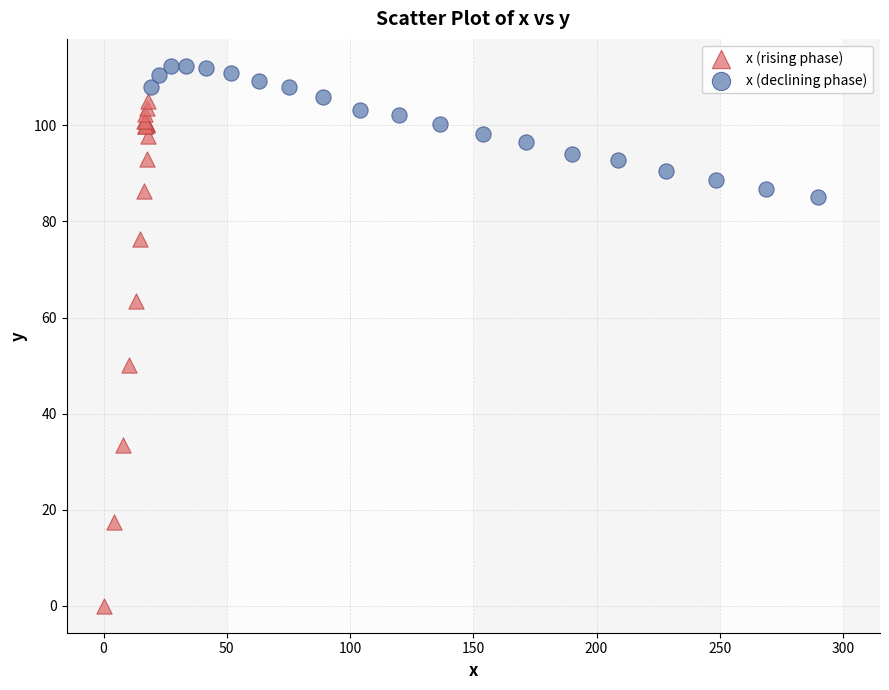

Which series has the largest Y range (max minus min)?

x (rising phase)